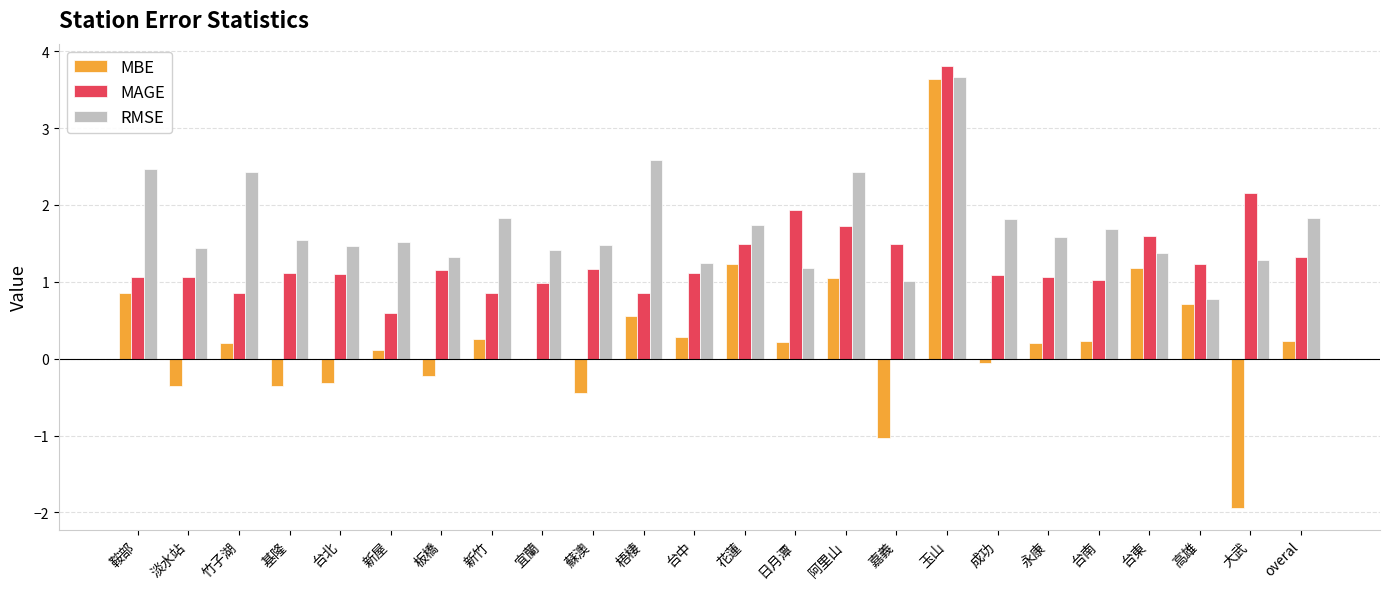

Are the bars grouped side by side (vs. stacked)?

Yes